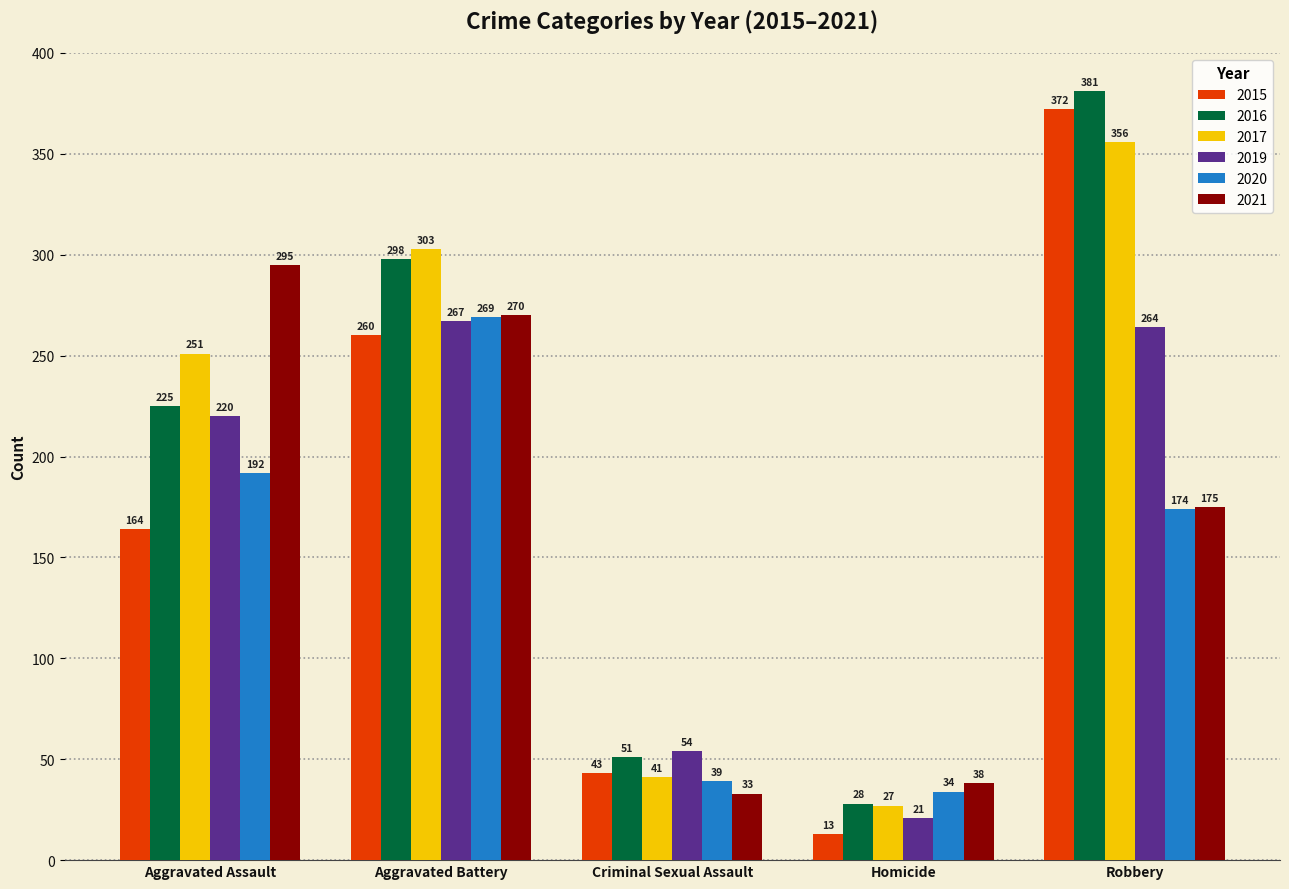

Is it true that 2019 equals 220 at Aggravated Assault?

True